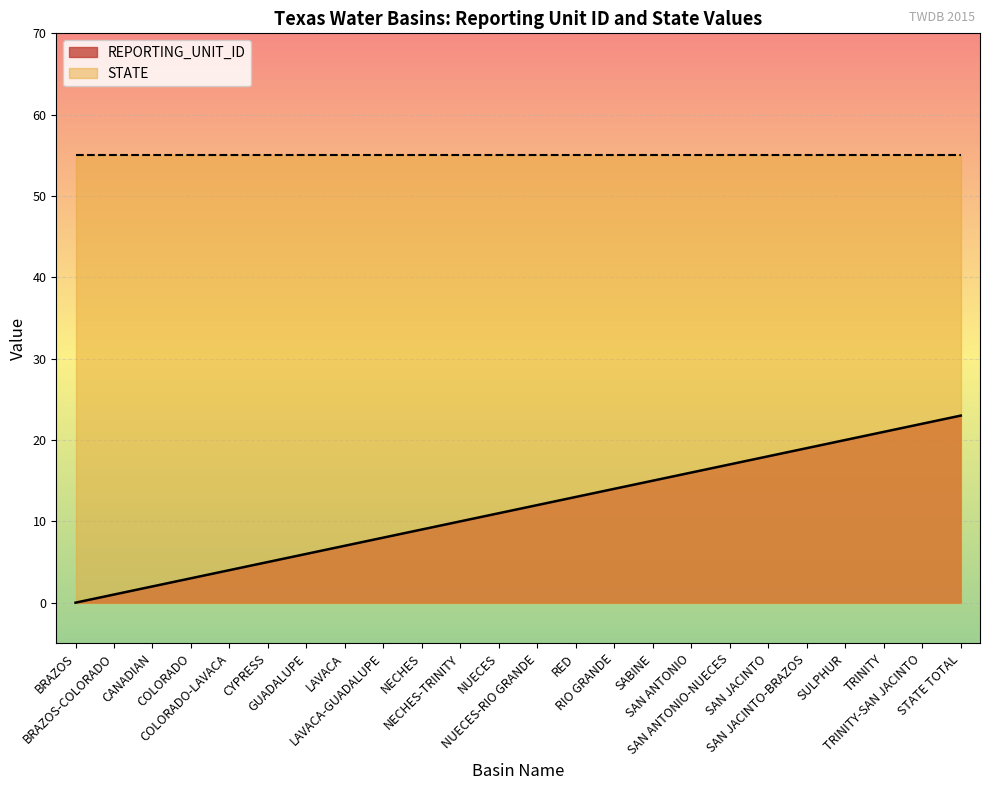

Rank the categories by value from lowest to highest.

BRAZOS, BRAZOS-COLORADO, CANADIAN, COLORADO, COLORADO-LAVACA, CYPRESS, GUADALUPE, LAVACA, LAVACA-GUADALUPE, NECHES, NECHES-TRINITY, NUECES, NUECES-RIO GRANDE, RED, RIO GRANDE, SABINE, SAN ANTONIO, SAN ANTONIO-NUECES, SAN JACINTO, SAN JACINTO-BRAZOS, SULPHUR, TRINITY, TRINITY-SAN JACINTO, STATE TOTAL